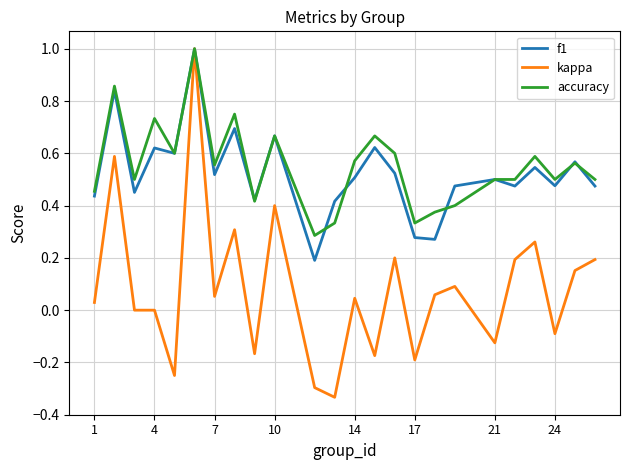

How many lines are shown in the chart?

3